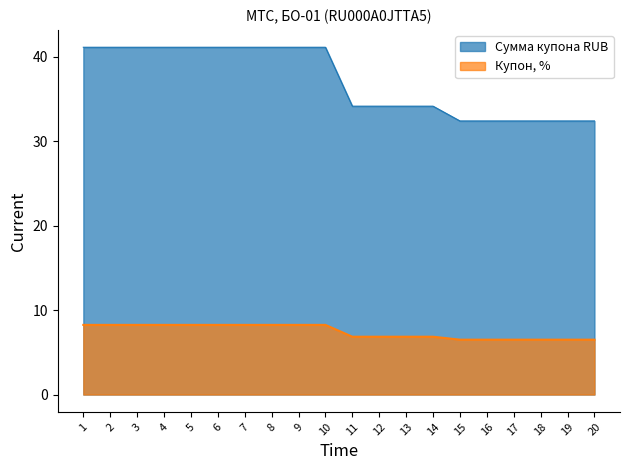

Which series has the widest spread of values?

Сумма купона RUB